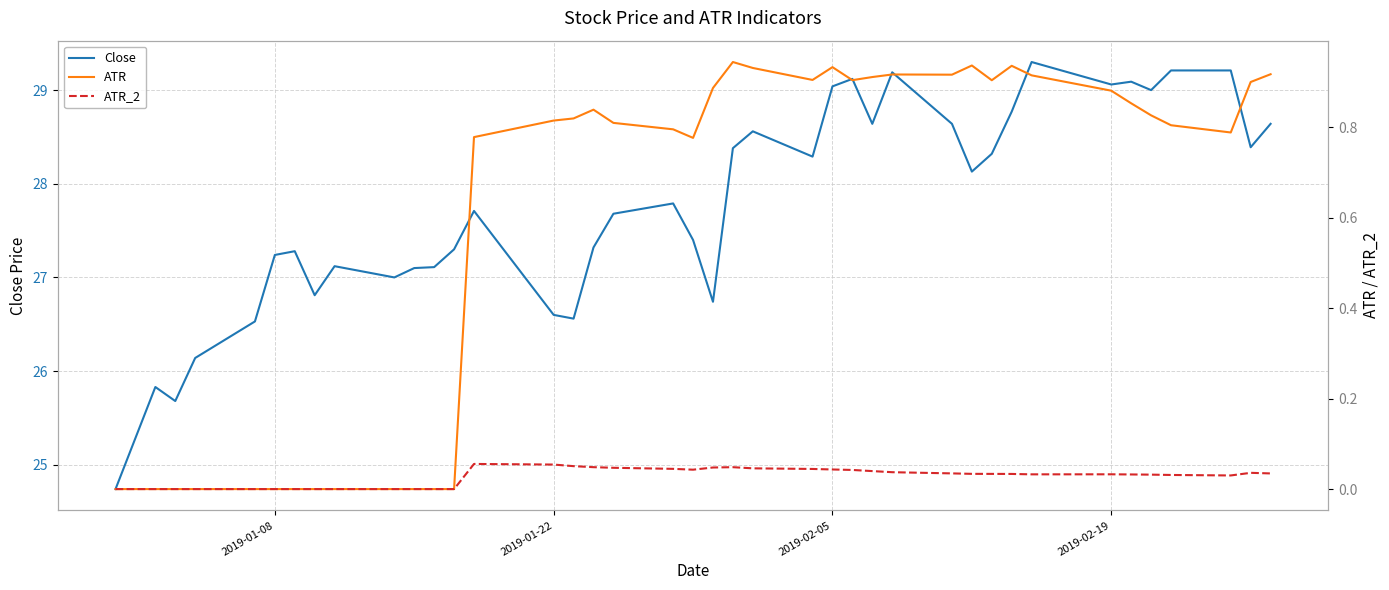

In ATR_2, how many points are higher than both neighbors (excluding endpoints)?

4